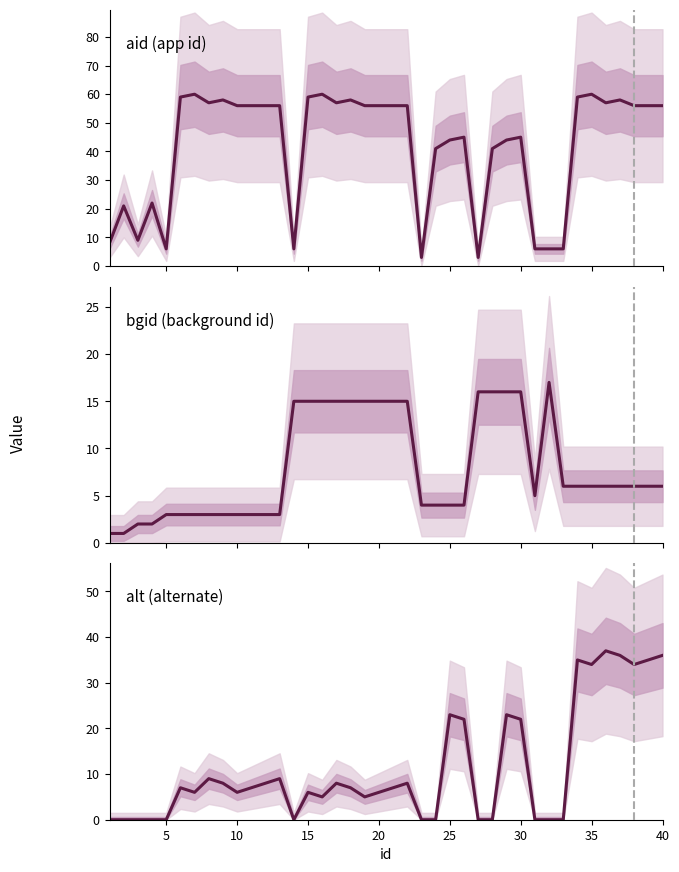

True or false: bgid (background id) and alt (alternate) cross at least once.

True